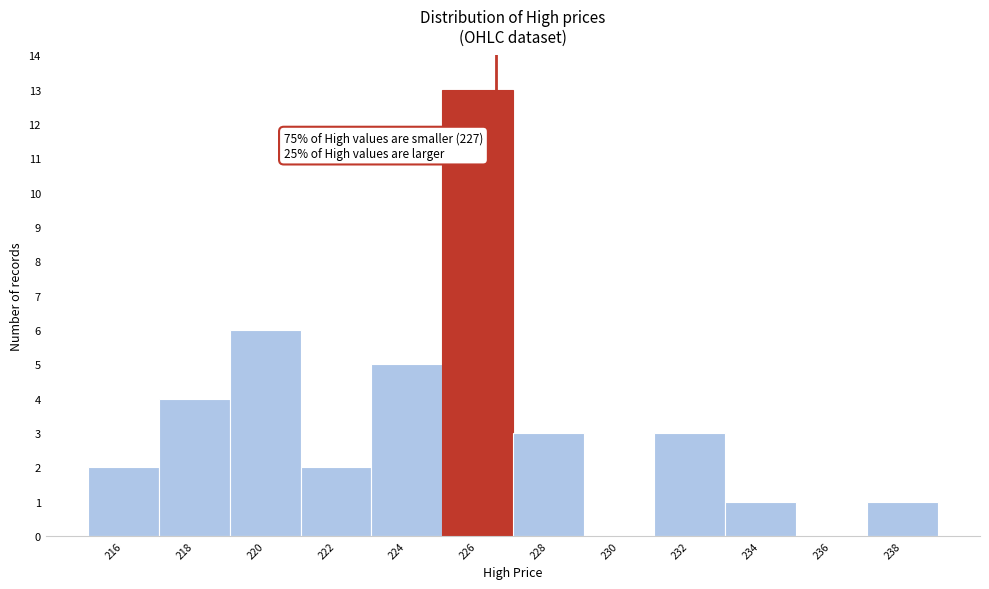

Reading left to right, list all the values displayed in this chart.

216=2	218=4	220=6	222=2	224=5	226=13	228=3	230=0	232=3	234=1	236=0	238=1